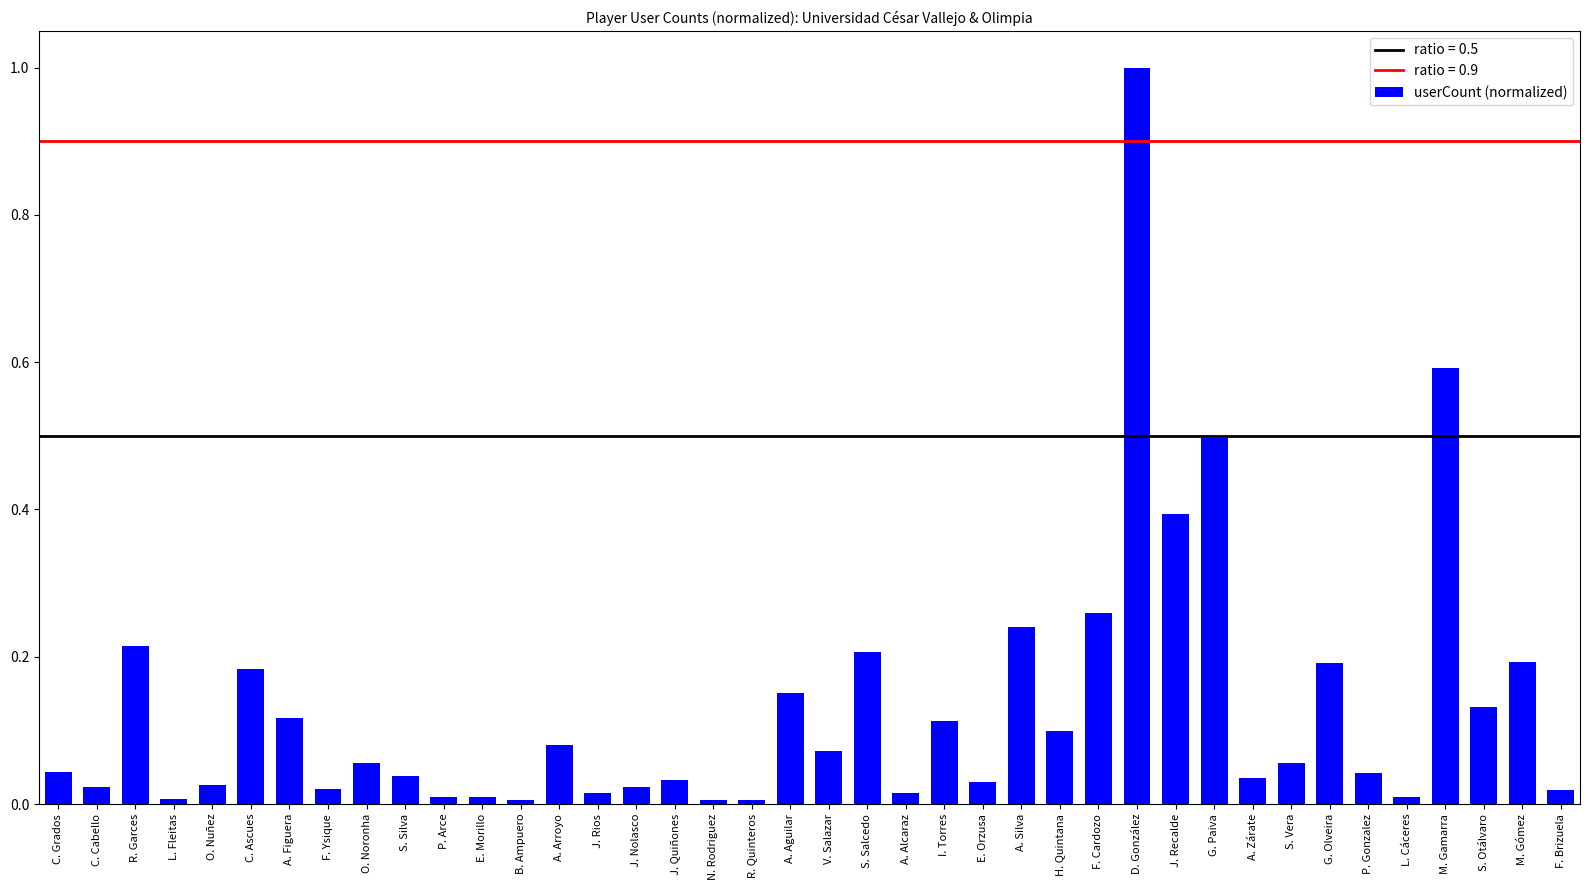

Which category has the highest value across all series?

D. González